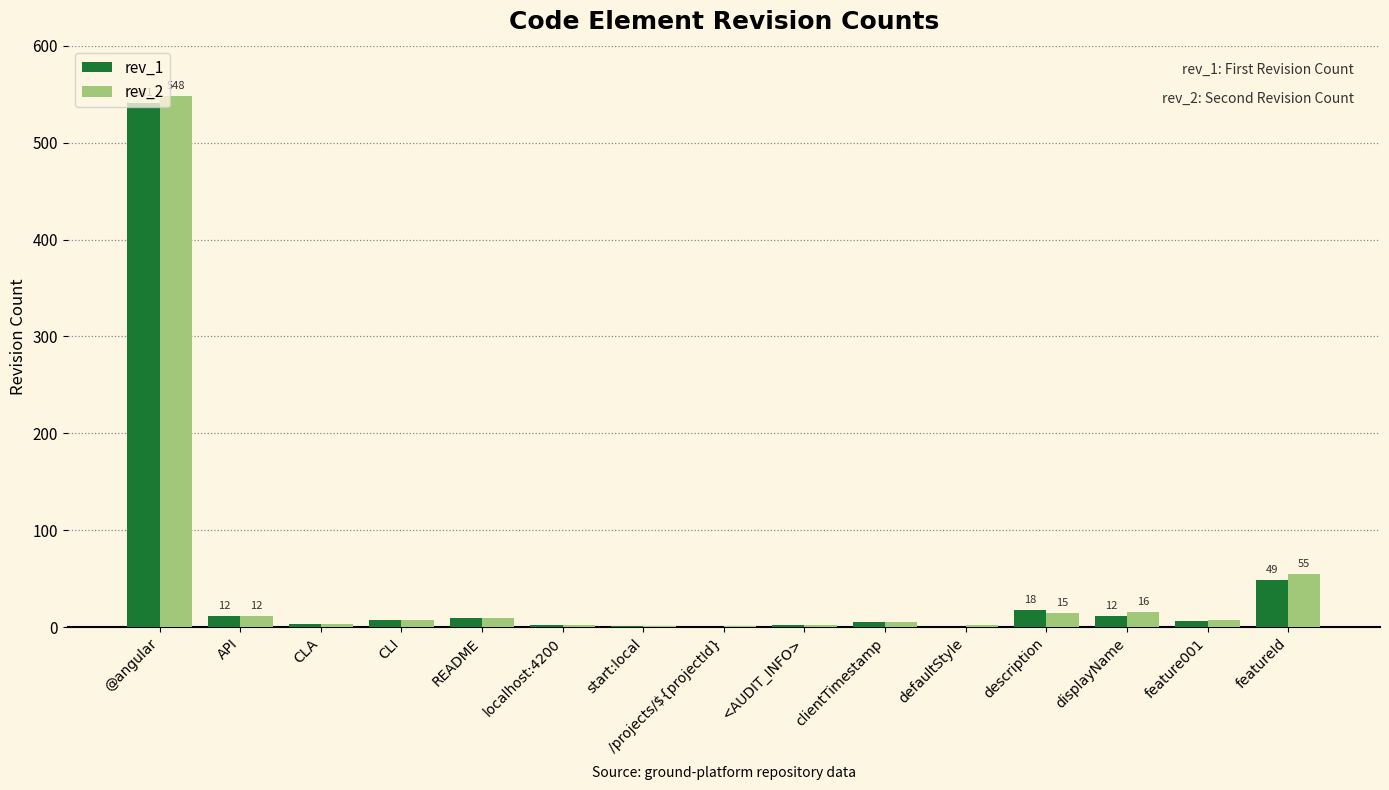

True or false: rev_2 has a value of 15 at description.

True